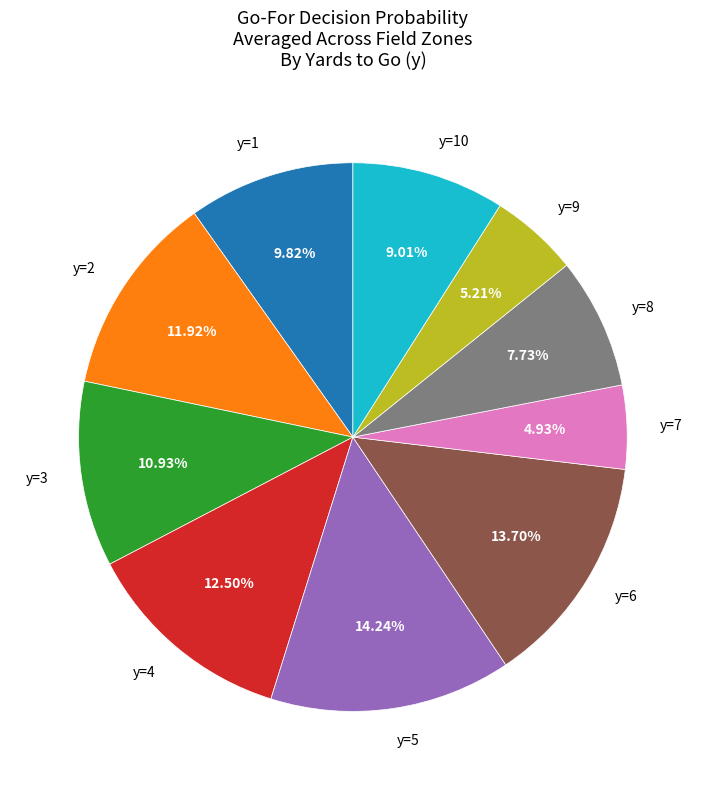

How many slices are in this pie chart?

10